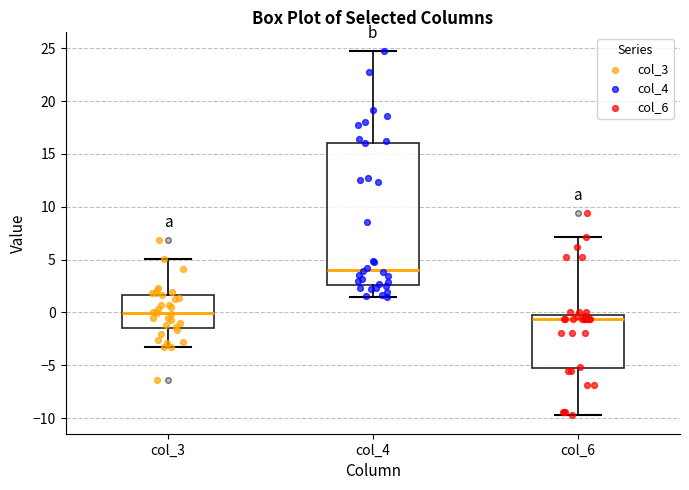

Which box's median line is the lowest?

col_6